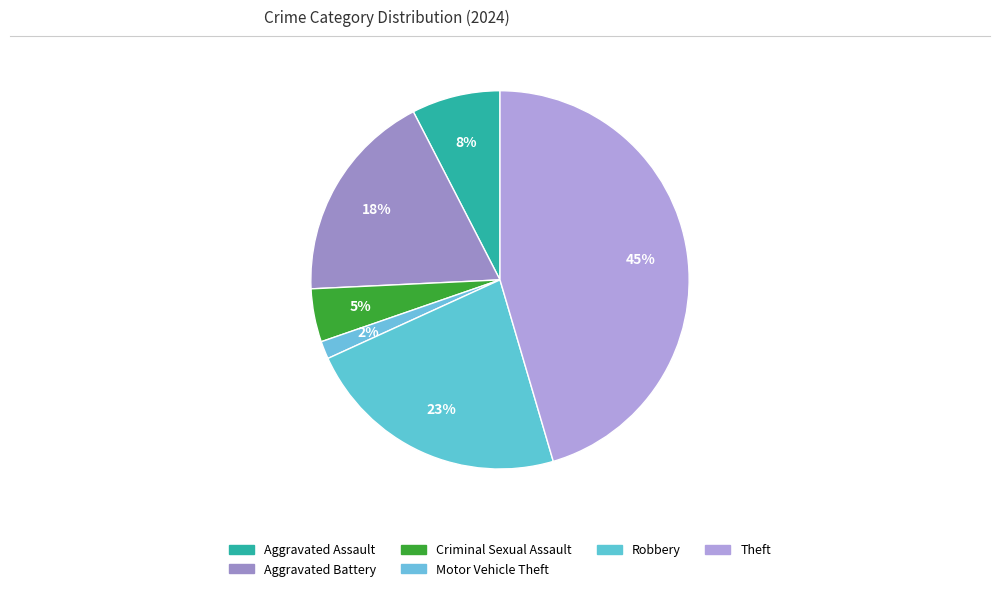

Is there any slice that represents more than half of the pie?

No